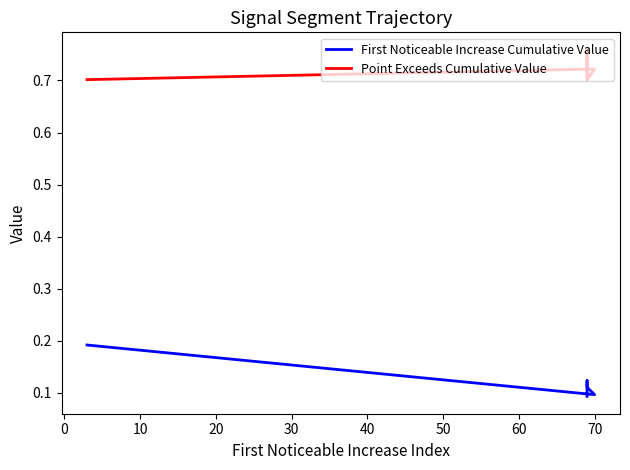

Which series has the widest spread of values?

First Noticeable Increase Cumulative Value